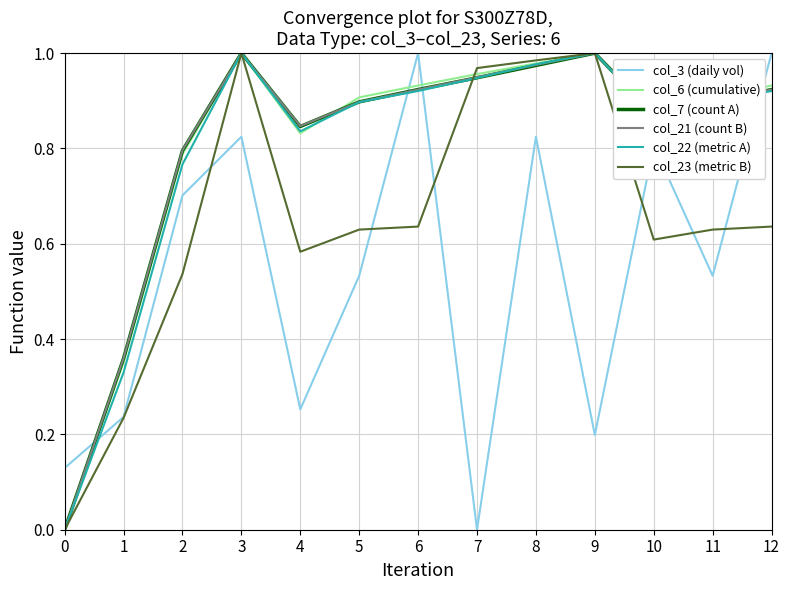

True or false: col_3 (daily vol) and col_22 (metric A) intersect in this chart.

True